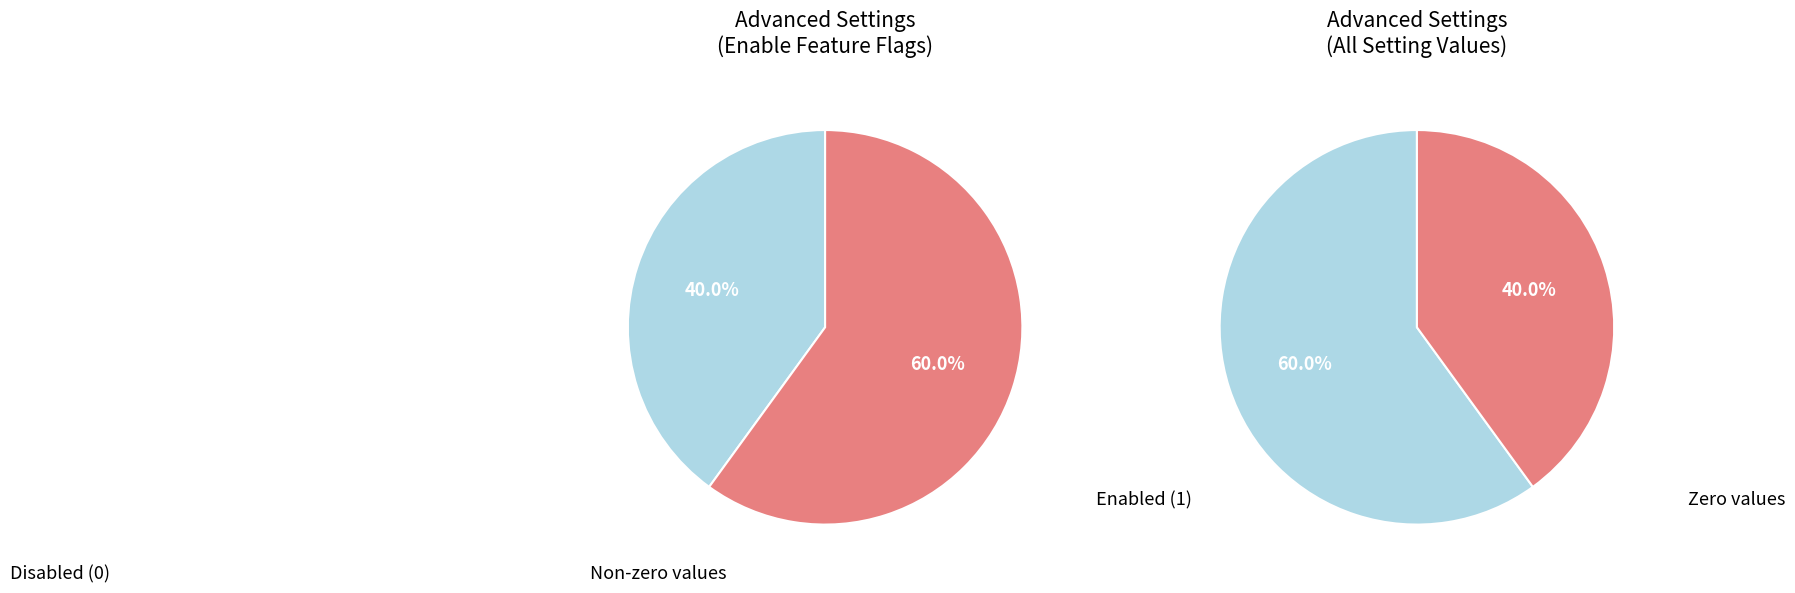

Rank the series at Enable (plot pole map) from highest to lowest value.

Enabled, Disabled